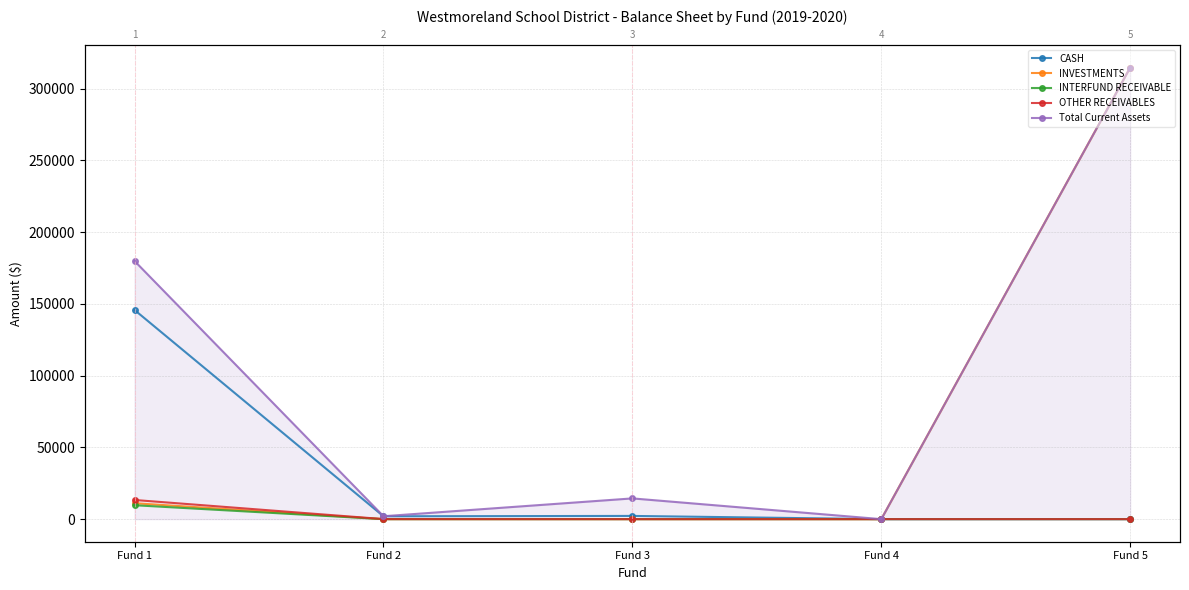

Which series has the largest total across all categories?

Total Current Assets